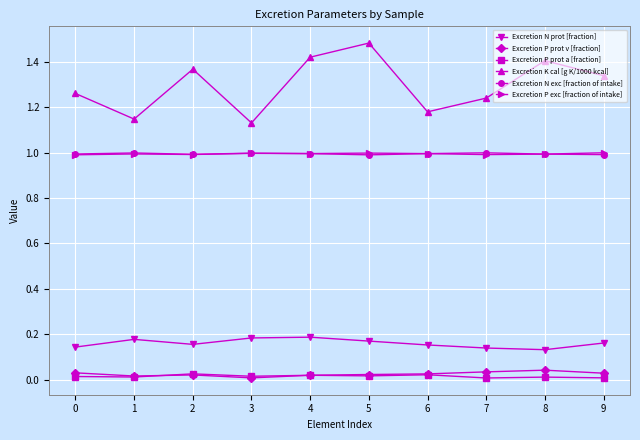

At which label does Excretion K cal [g K/1000 kcal] reach its peak?

5